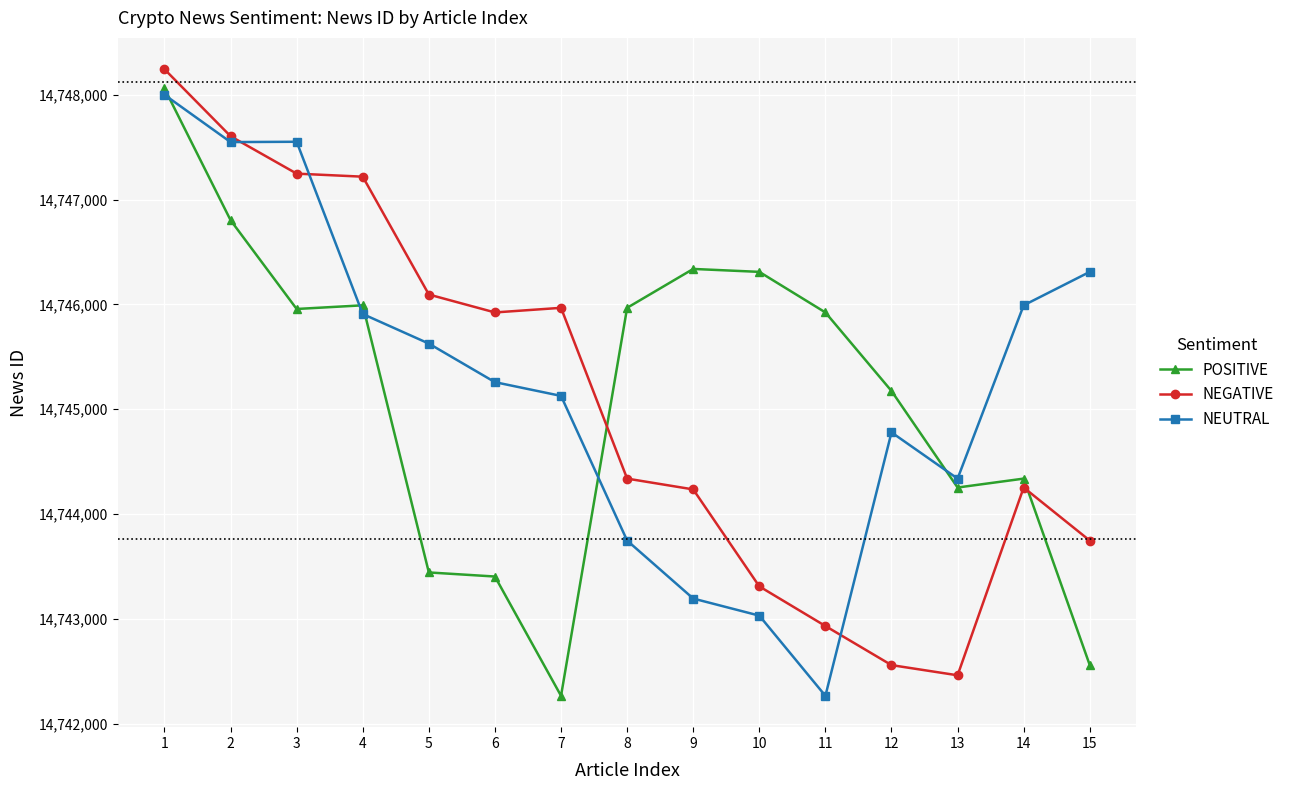

Is the value of NEUTRAL at 5 greater than the value of NEGATIVE at 3?

No